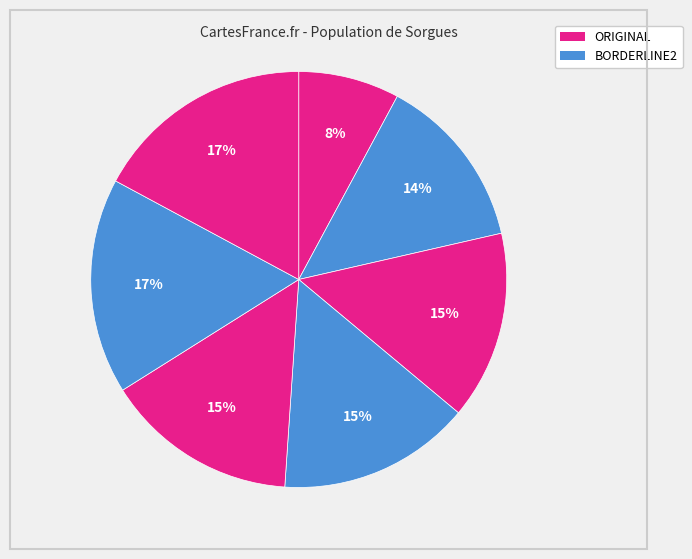

How many segments does this pie chart have?

7